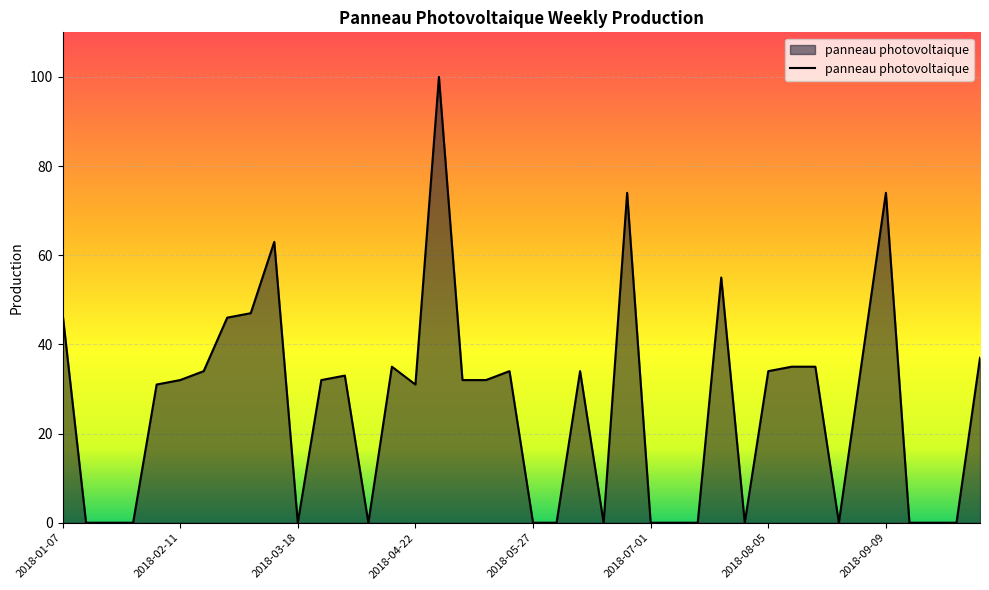

What is the maximum value shown in the chart?

100